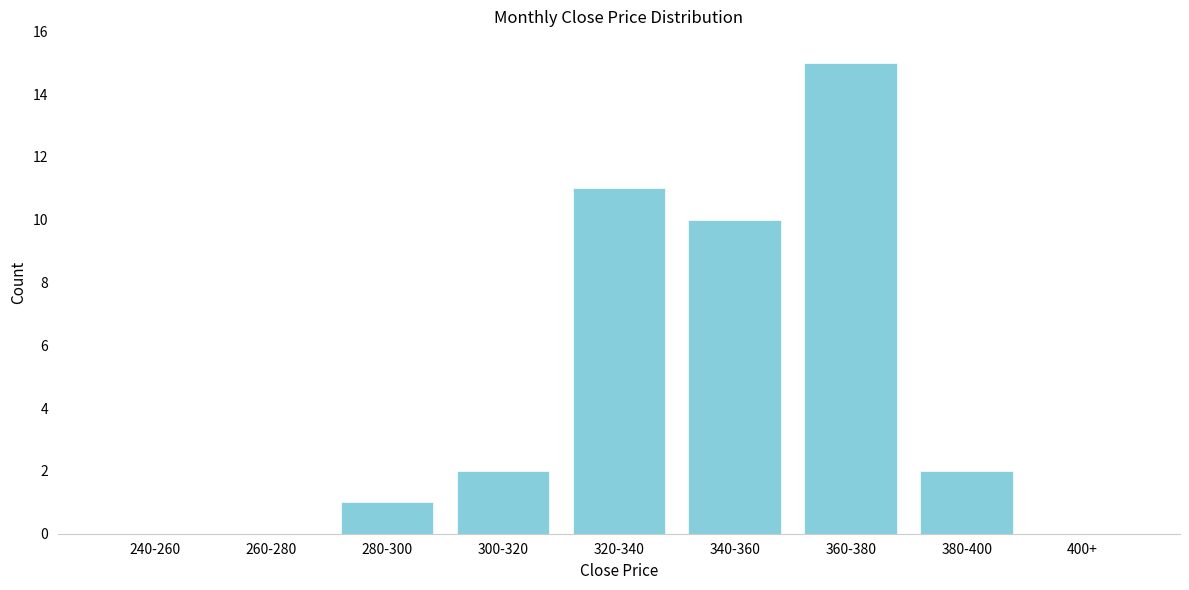

Reading right to left, extract all data points from this chart.

400+=0	380-400=2	360-380=15	340-360=10	320-340=11	300-320=2	280-300=1	260-280=0	240-260=0